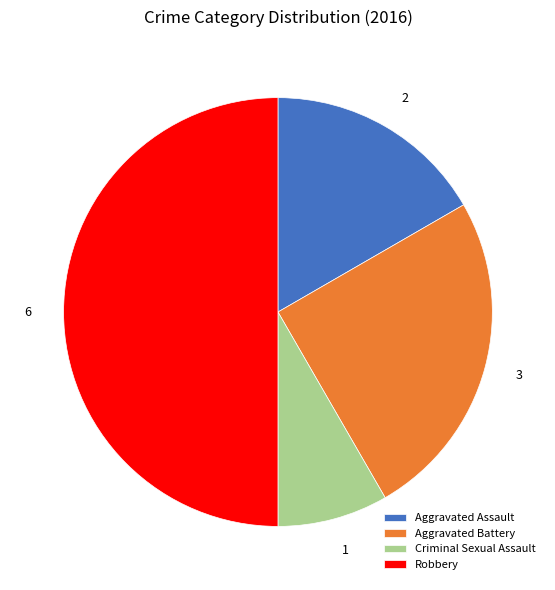

Is it true that Criminal Sexual Assault is 23% of the pie?

False